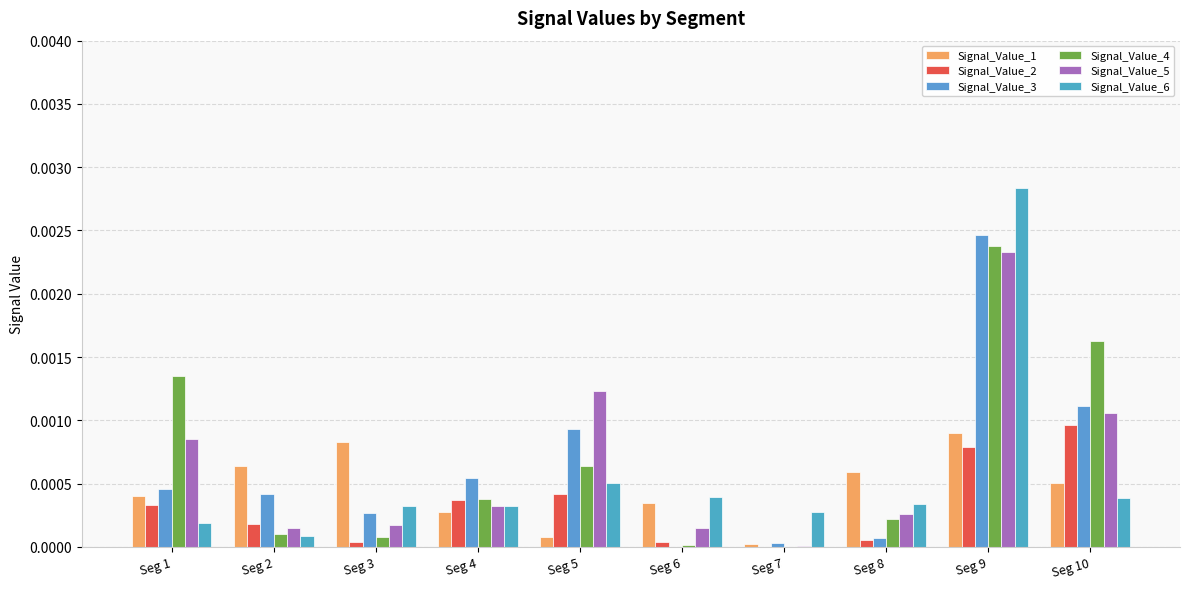

At Seg 1, list the series in order from largest to smallest.

Signal_Value_4, Signal_Value_5, Signal_Value_3, Signal_Value_1, Signal_Value_2, Signal_Value_6